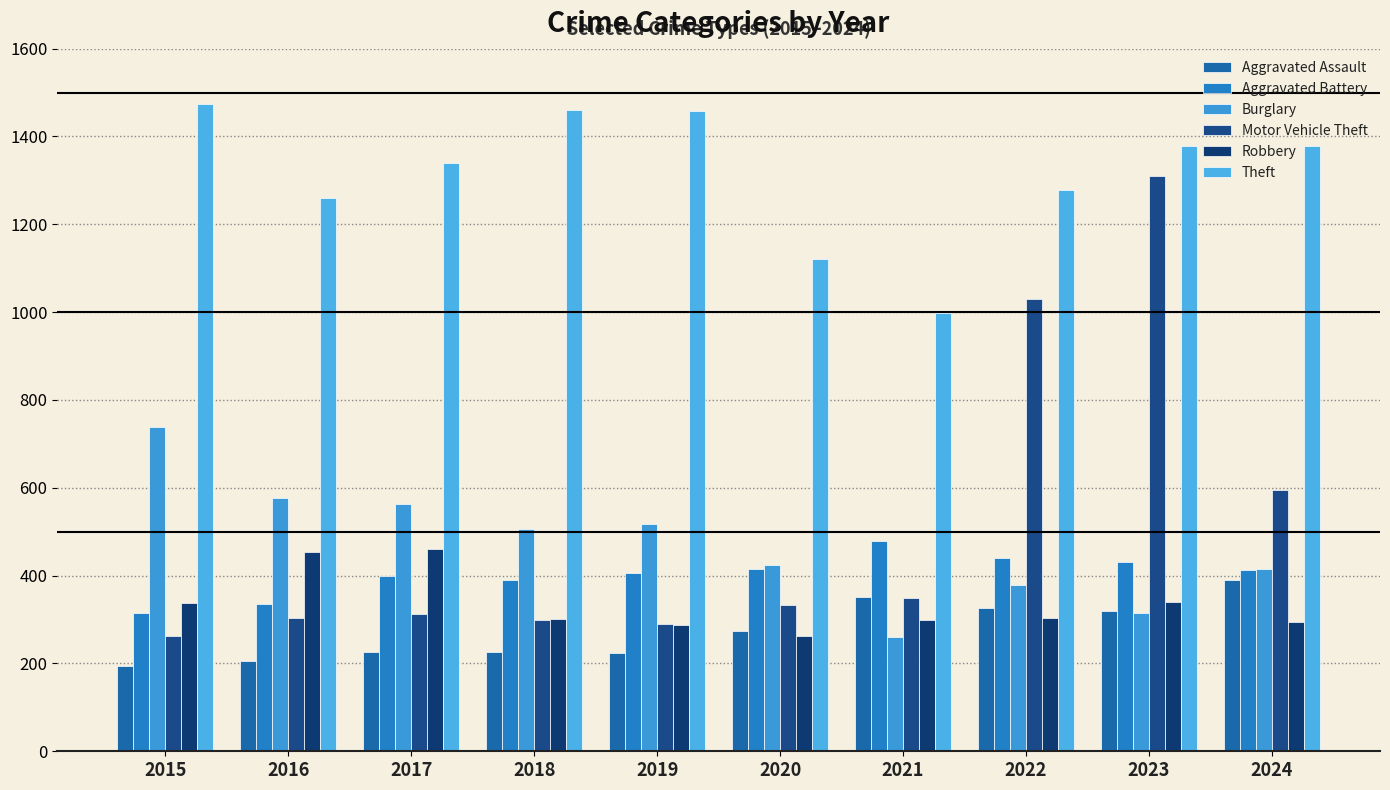

Which series has the largest total across all categories?

Theft